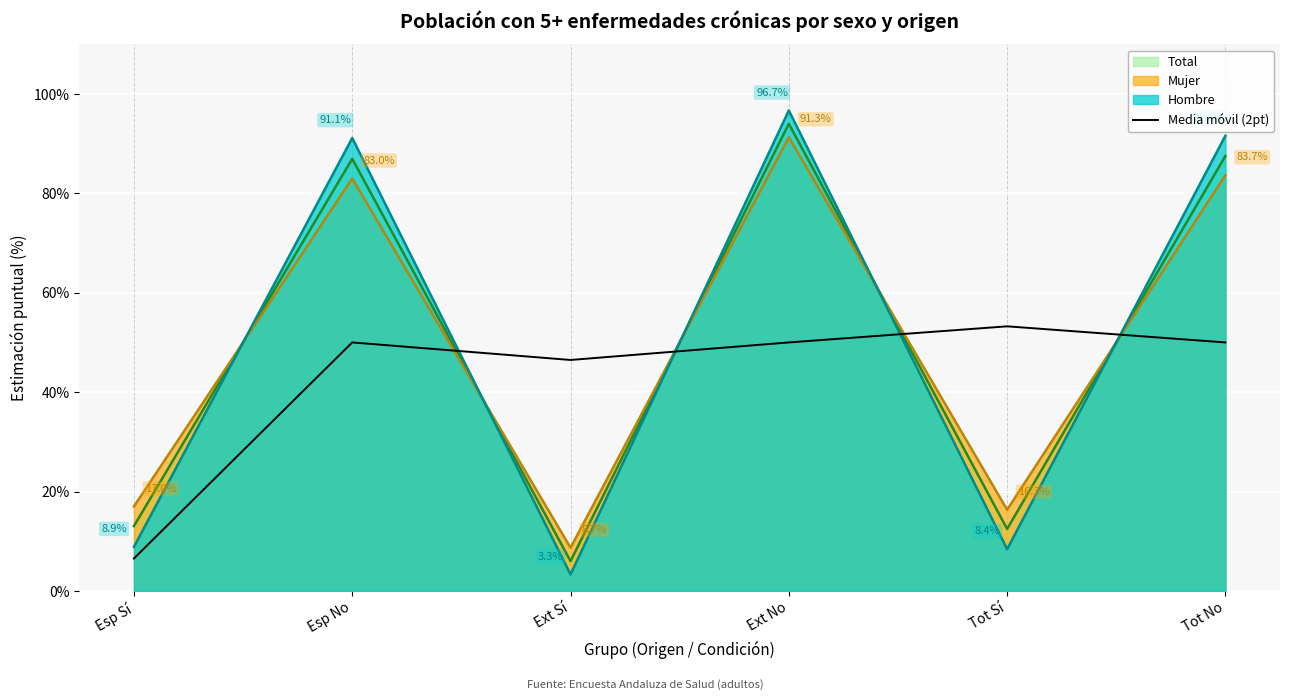

The value at Esp Sí is 6.5. True or false?

True